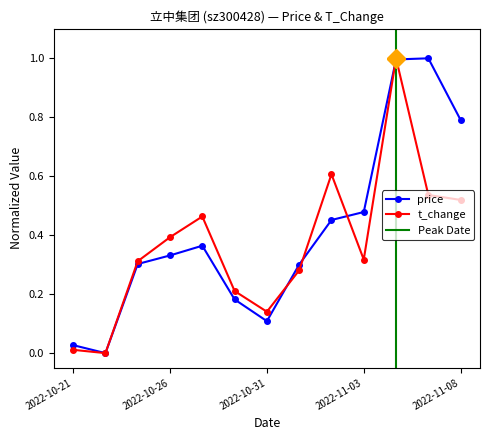

Reading left to right, list all the values displayed in this chart.

price: 2022-10-21=0.0	2022-10-24=0.0	2022-10-25=0.3	2022-10-26=0.3	2022-10-27=0.4	2022-10-28=0.2	2022-10-31=0.1	2022-11-01=0.3	2022-11-02=0.5	2022-11-03=0.5	2022-11-04=1.0	2022-11-07=1.0	2022-11-08=0.8
t_change: 2022-10-21=0.0	2022-10-24=0.0	2022-10-25=0.3	2022-10-26=0.4	2022-10-27=0.5	2022-10-28=0.2	2022-10-31=0.1	2022-11-01=0.3	2022-11-02=0.6	2022-11-03=0.3	2022-11-04=1.0	2022-11-07=0.5	2022-11-08=0.5